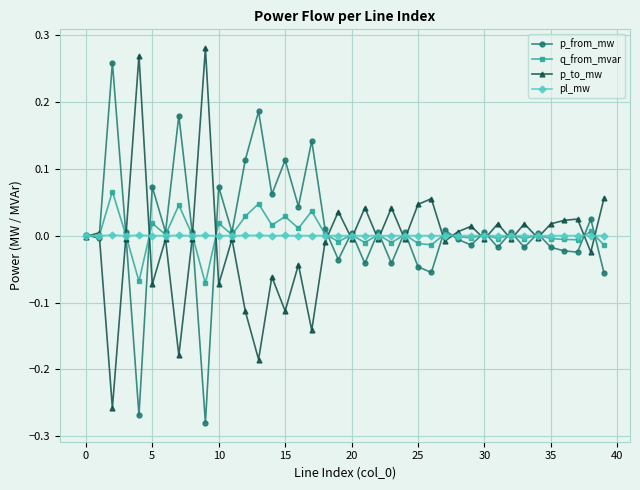

How many distinct data groups are displayed?

4